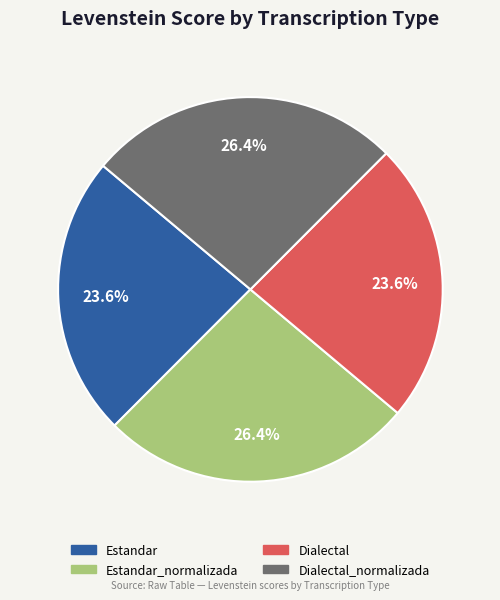

Is there a majority slice in this chart?

No